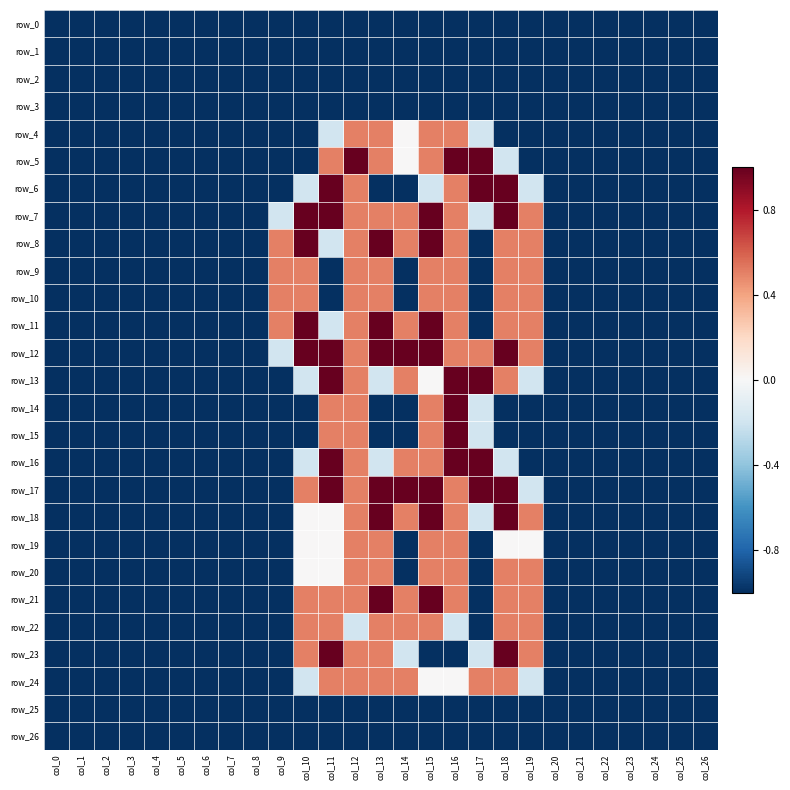

At which label does row_18 reach its minimum?

col_0